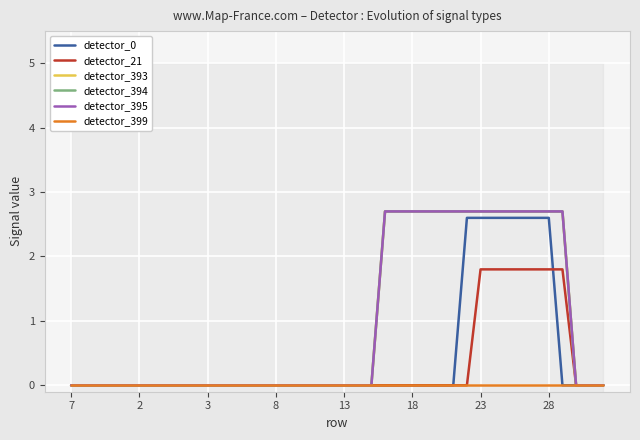

Reading left to right, transcribe all the data shown in this chart.

detector_0: 0.0	0.0	0.0	0.0	0.0	0.0	0.0	0.0	0.0	0.0	0.0	0.0	0.0	0.0	0.0	0.0	0.0	0.0	0.0	0.0	0.0	0.0	0.0	0.0	0.0	0.0	0.0	0.0	0.0	2.6	2.6	2.6	2.6	2.6	2.6	2.6	0.0	0.0	0.0	0.0
detector_21: 0.0	0.0	0.0	0.0	0.0	0.0	0.0	0.0	0.0	0.0	0.0	0.0	0.0	0.0	0.0	0.0	0.0	0.0	0.0	0.0	0.0	0.0	0.0	0.0	0.0	0.0	0.0	0.0	0.0	0.0	1.8	1.8	1.8	1.8	1.8	1.8	1.8	0.0	0.0	0.0
detector_393: 0.0	0.0	0.0	0.0	0.0	0.0	0.0	0.0	0.0	0.0	0.0	0.0	0.0	0.0	0.0	0.0	0.0	0.0	0.0	0.0	0.0	0.0	0.0	2.7	2.7	2.7	2.7	2.7	2.7	2.7	2.7	2.7	2.7	2.7	2.7	2.7	2.7	0.0	0.0	0.0
detector_394: 0.0	0.0	0.0	0.0	0.0	0.0	0.0	0.0	0.0	0.0	0.0	0.0	0.0	0.0	0.0	0.0	0.0	0.0	0.0	0.0	0.0	0.0	0.0	2.7	2.7	2.7	2.7	2.7	2.7	2.7	2.7	2.7	2.7	2.7	2.7	2.7	2.7	0.0	0.0	0.0
detector_395: 0.0	0.0	0.0	0.0	0.0	0.0	0.0	0.0	0.0	0.0	0.0	0.0	0.0	0.0	0.0	0.0	0.0	0.0	0.0	0.0	0.0	0.0	0.0	2.7	2.7	2.7	2.7	2.7	2.7	2.7	2.7	2.7	2.7	2.7	2.7	2.7	2.7	0.0	0.0	0.0
detector_399: 0.0	0.0	0.0	0.0	0.0	0.0	0.0	0.0	0.0	0.0	0.0	0.0	0.0	0.0	0.0	0.0	0.0	0.0	0.0	0.0	0.0	0.0	0.0	0.0	0.0	0.0	0.0	0.0	0.0	0.0	0.0	0.0	0.0	0.0	0.0	0.0	0.0	0.0	0.0	0.0